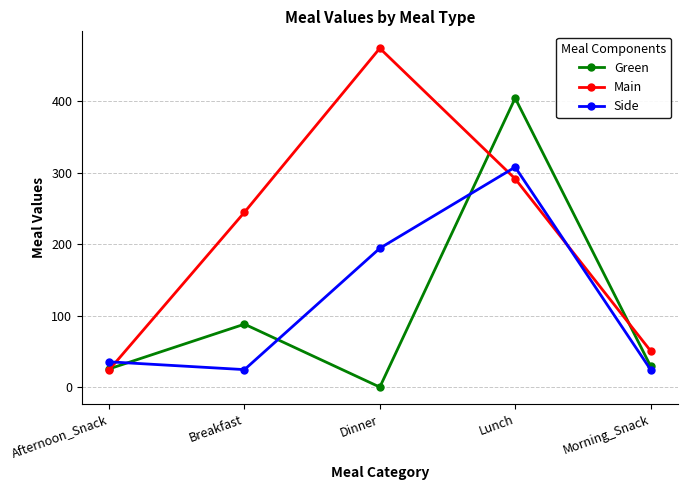

Where is Side nearest to the value 166?

Dinner